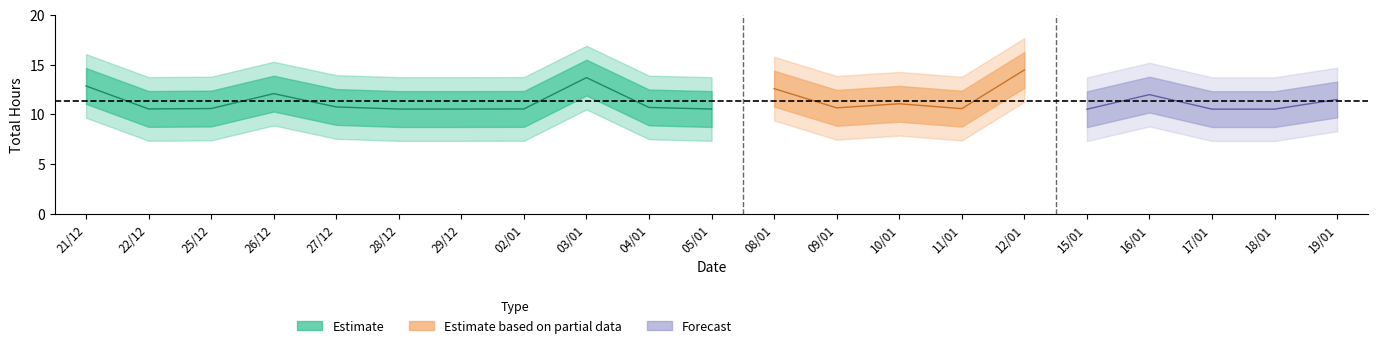

Is it true that Total Hrs equals 16.0 at 28/12?

False